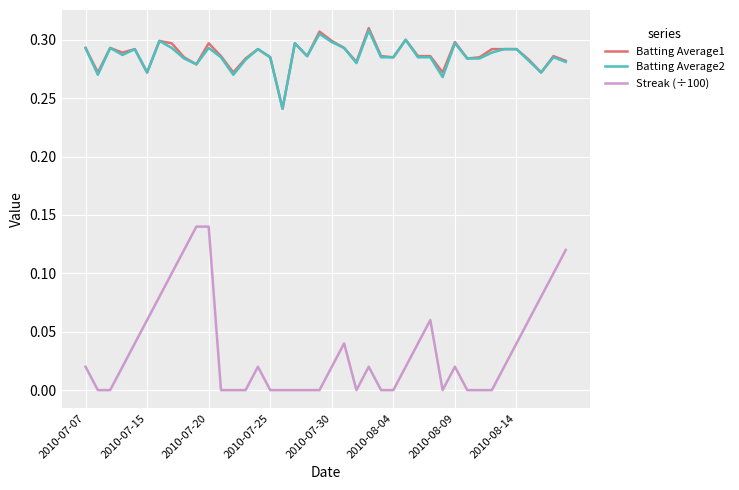

Which series has the widest spread of values?

Streak (÷100)